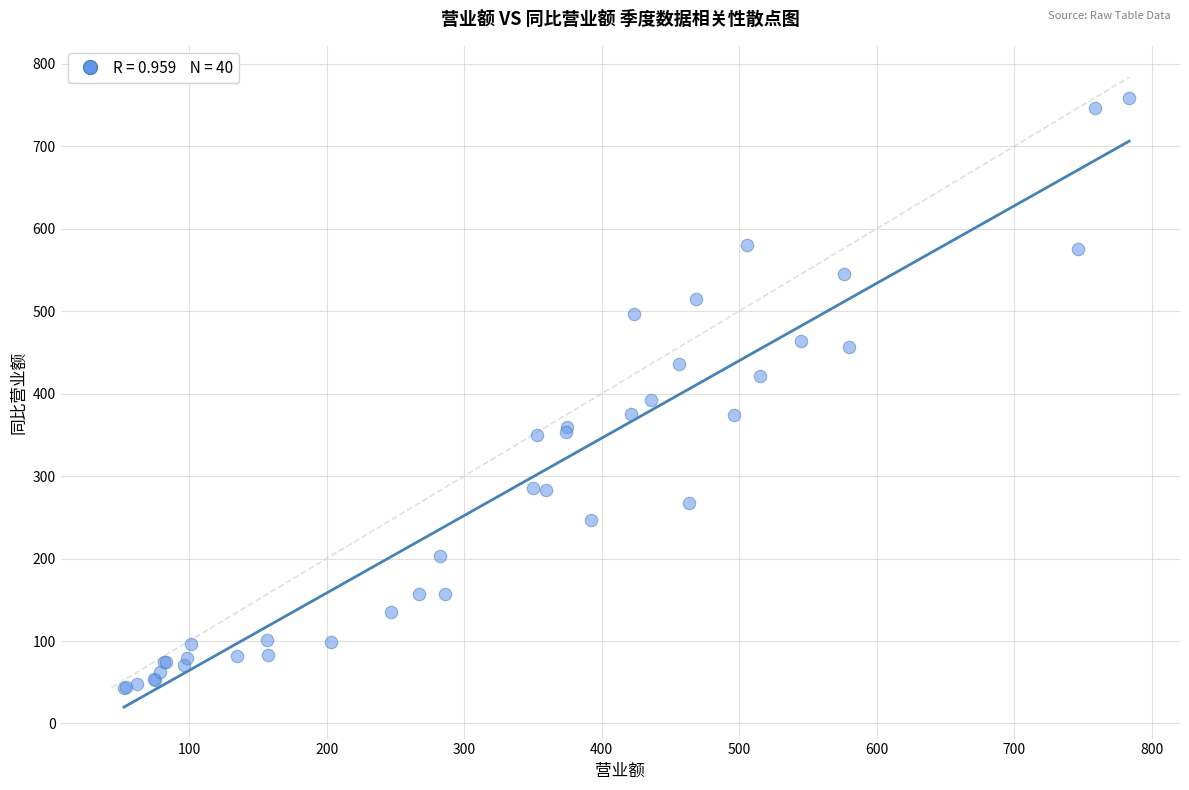

What Y value in the scatter plot is closest to 401?

391.9